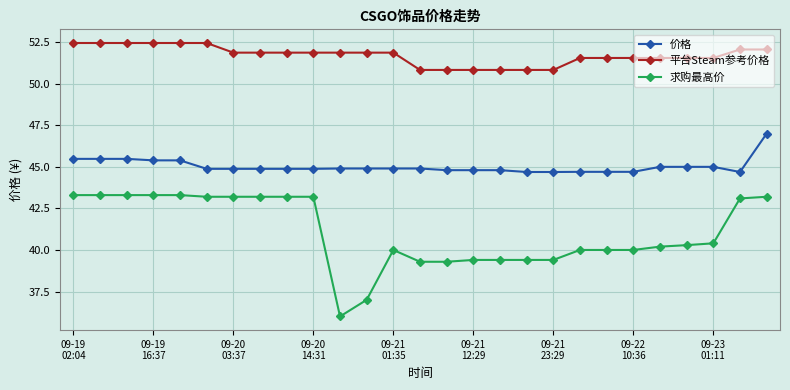

List the series in order of their overall mean, highest first.

平台Steam参考价格, 价格, 求购最高价